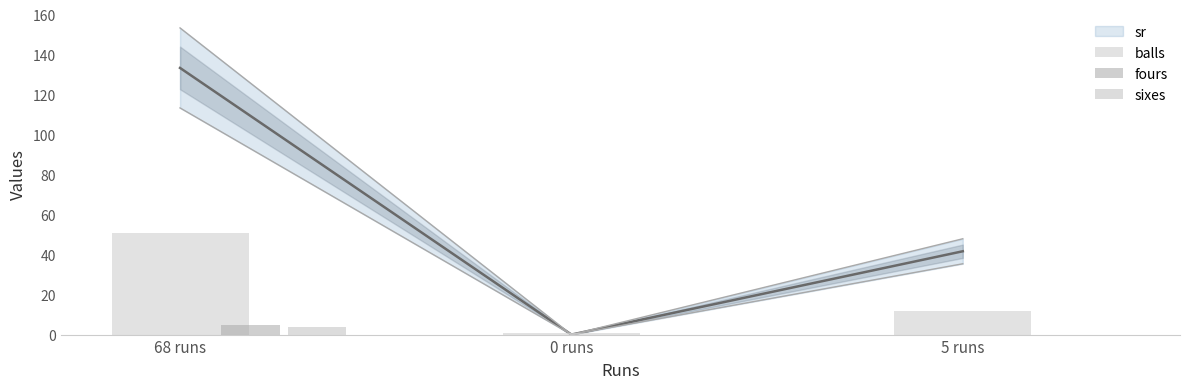

How many data points does each series have?

3